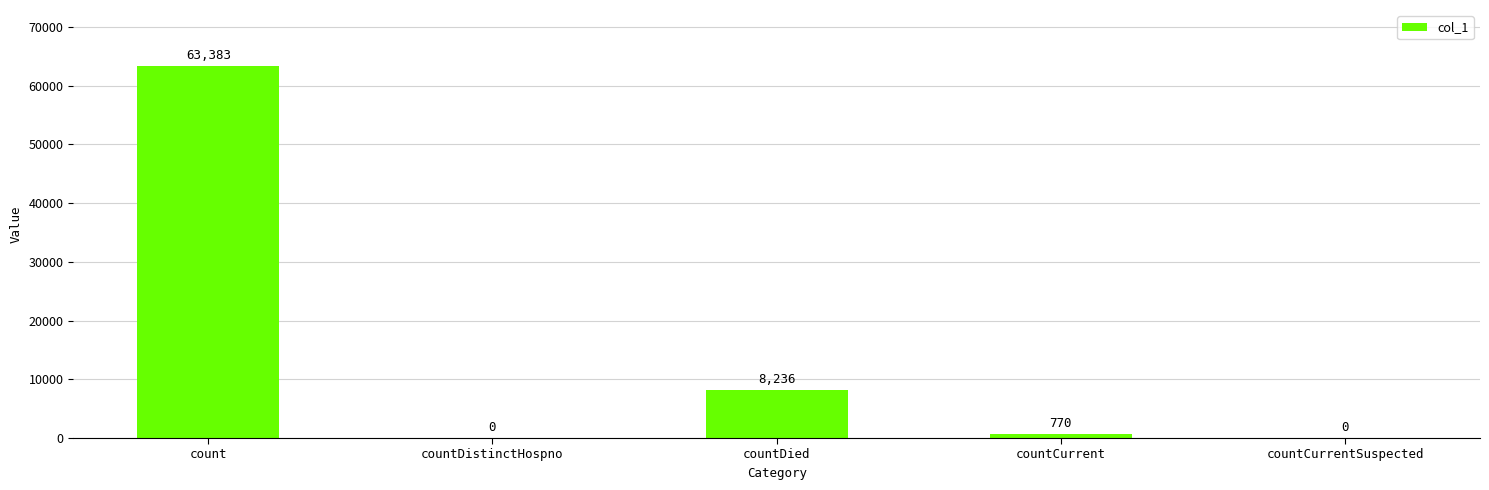

Which label corresponds to the largest value in the chart?

count